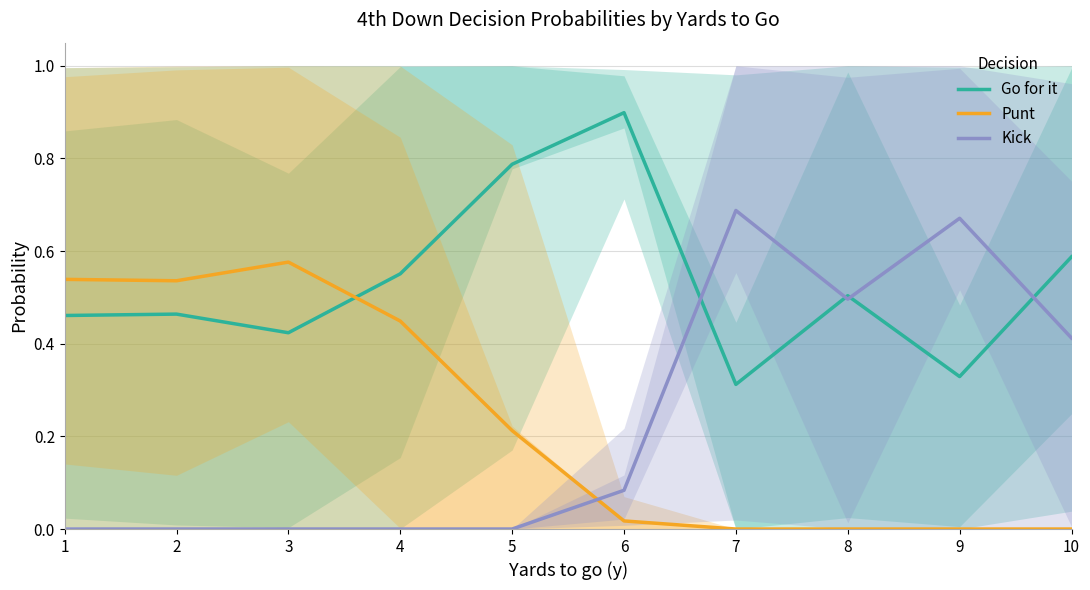

At which category is the sum across all series the highest?

1